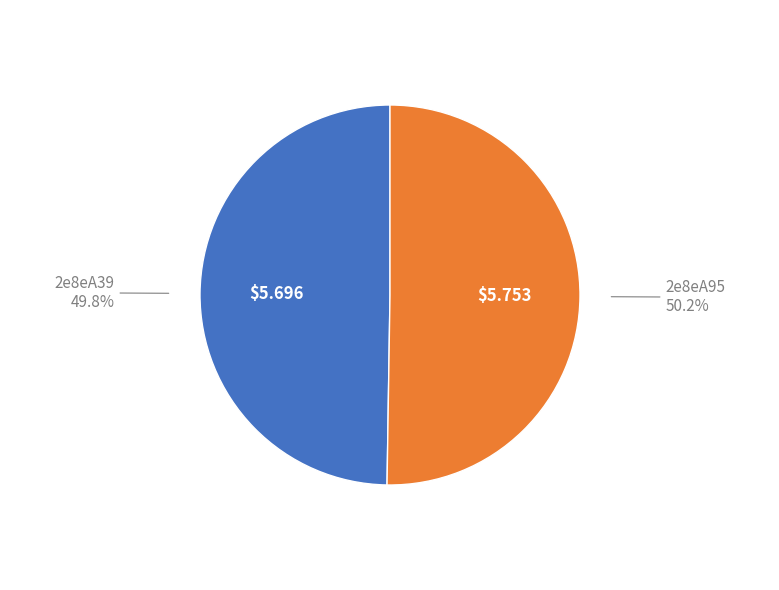

Is there any slice that represents more than half of the pie?

Yes